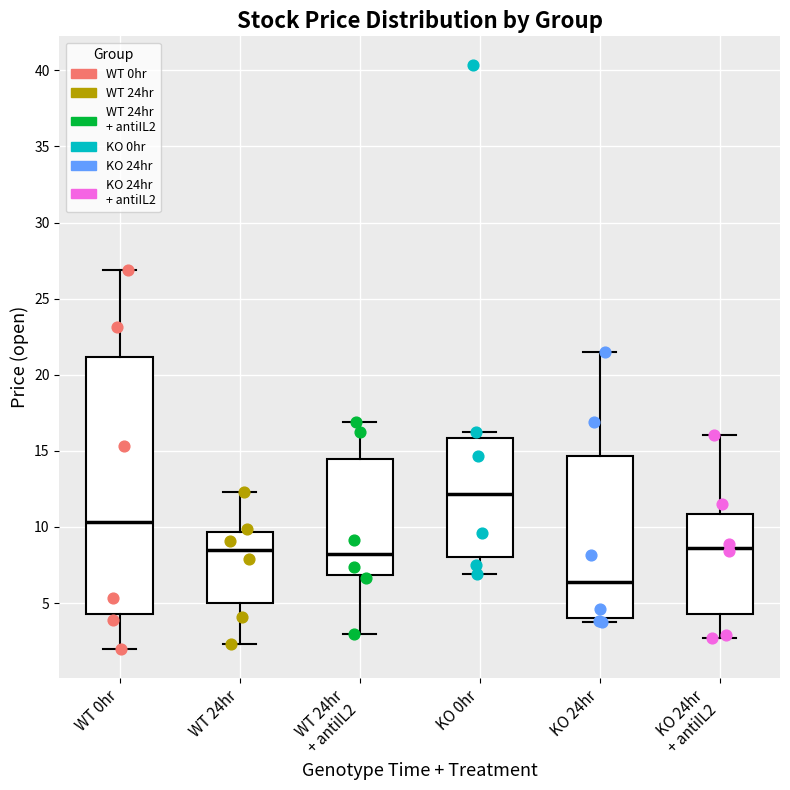

Reading left to right, read every box against the y-axis: the position of its median line, the range the box covers, and the ends of its whiskers. The values are not printed on the chart, so give them approximately, as read against the axis.

WT 0hr: median 10.5, box 4.5 to 21.0, whiskers 2.0 to 27.0
WT 24hr: median 8.5, box 5.0 to 9.5, whiskers 2.5 to 12.5
WT 24hr + antiIL2: median 8.5, box 7.0 to 14.5, whiskers 3.0 to 17.0
KO 0hr: median 12.0, box 8.0 to 16.0, whiskers 7.0 to 16.0 (just above the box's upper edge)
KO 24hr: median 6.5, box 4.0 to 14.5, whiskers 3.5 to 21.5
KO 24hr + antiIL2: median 8.5, box 4.5 to 11.0, whiskers 2.5 to 16.0